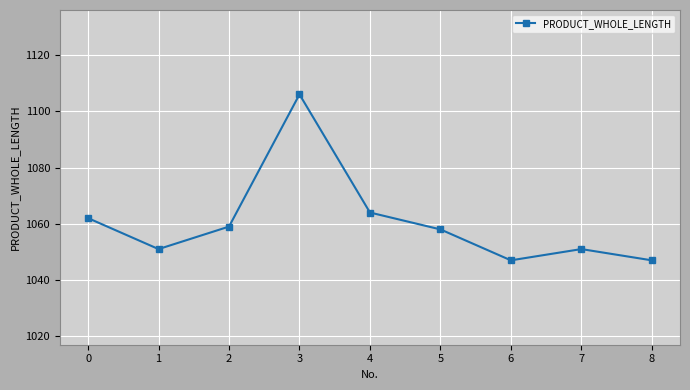

What is the difference between the second highest and second lowest values?

17